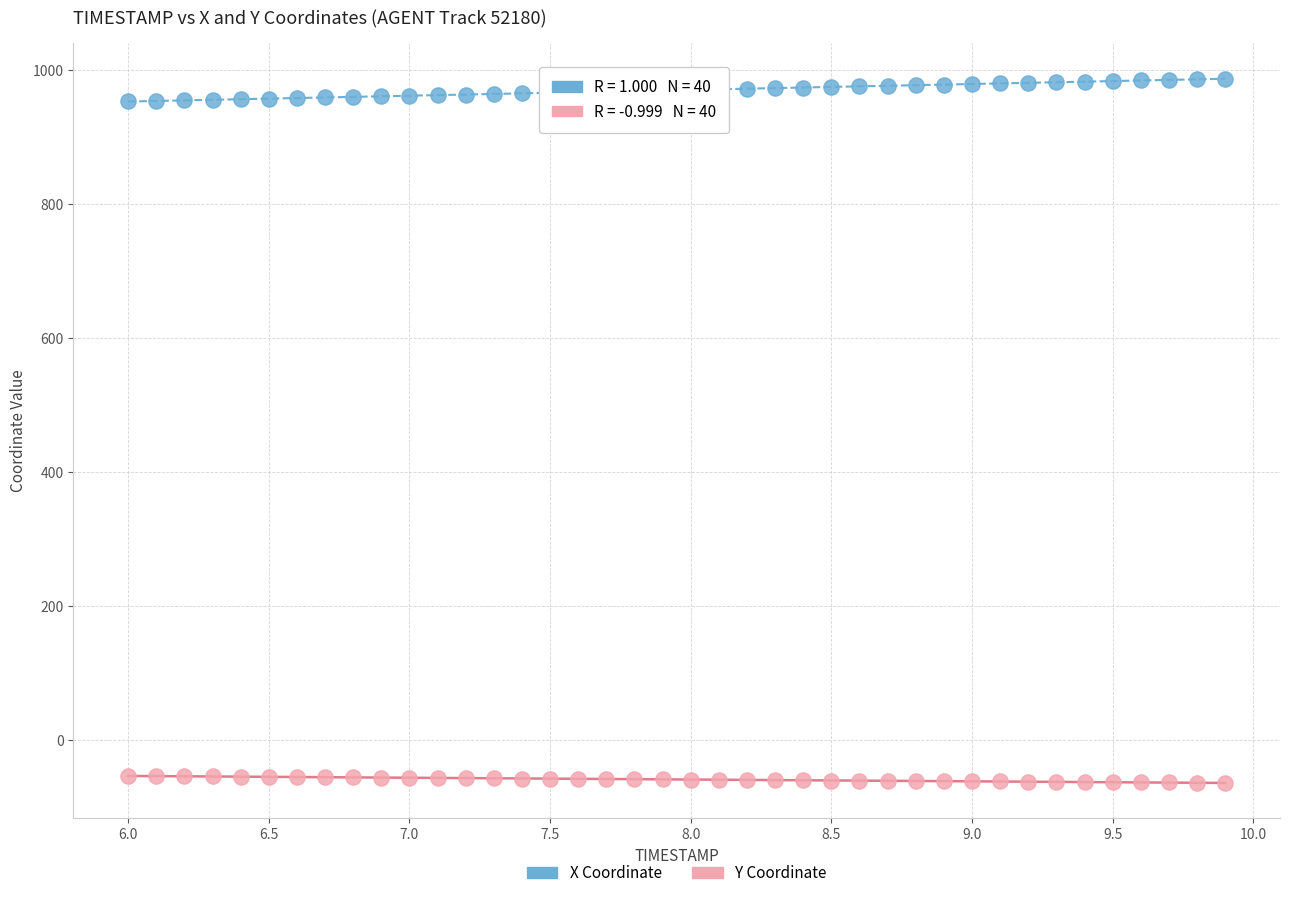

Which series has the widest spread of Y values?

X Coordinate